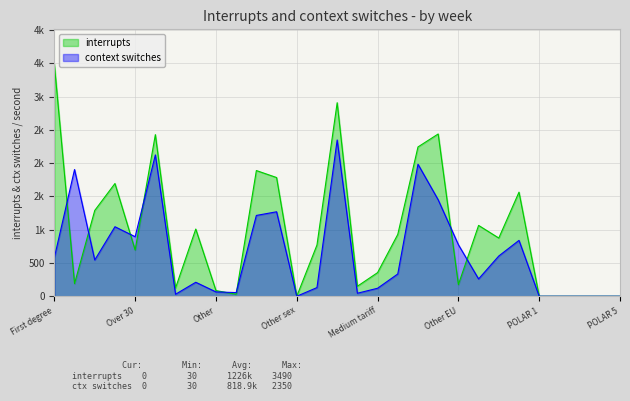

How many intersections are there between context switches and interrupts?

8